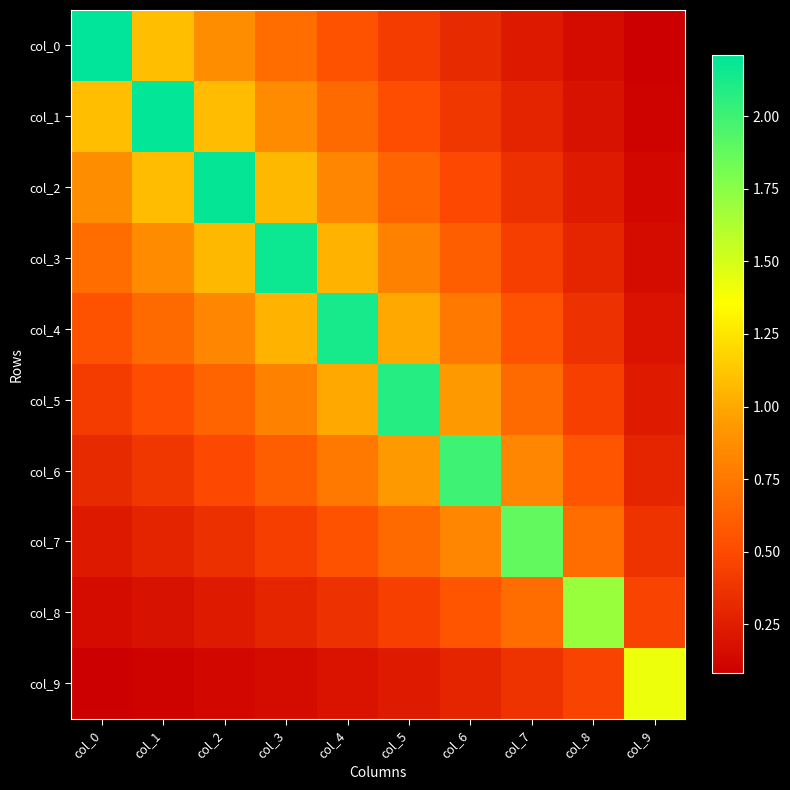

How many data points does each series have?

10